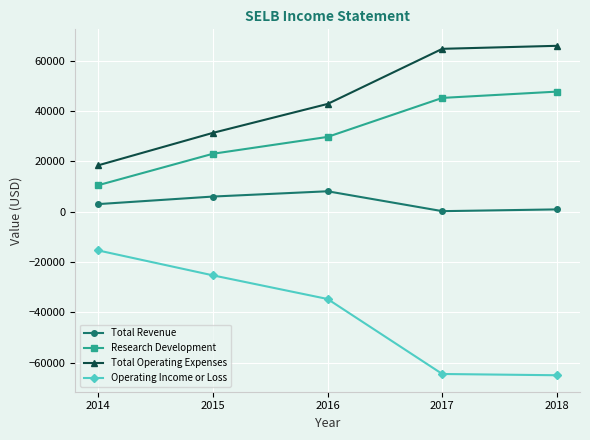

What is the sum of all Research Development values?

156100